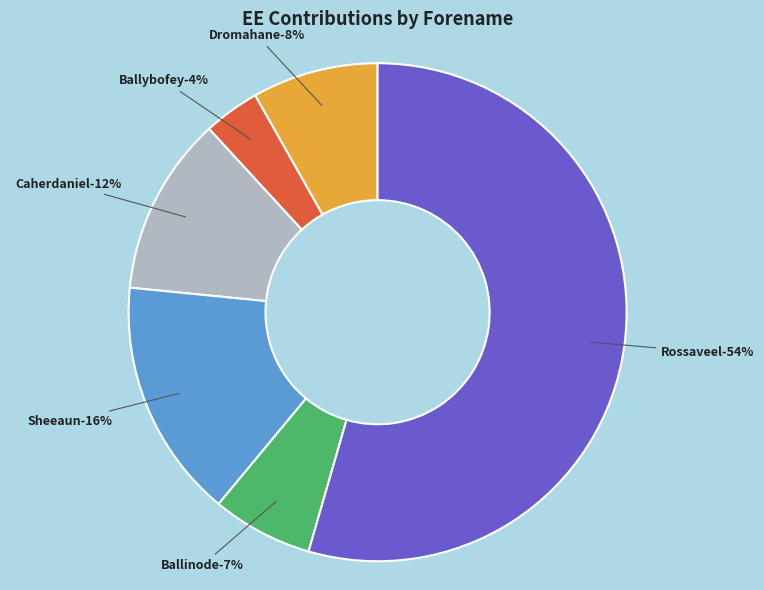

Is it true that Caherdaniel is 1% of the pie?

False